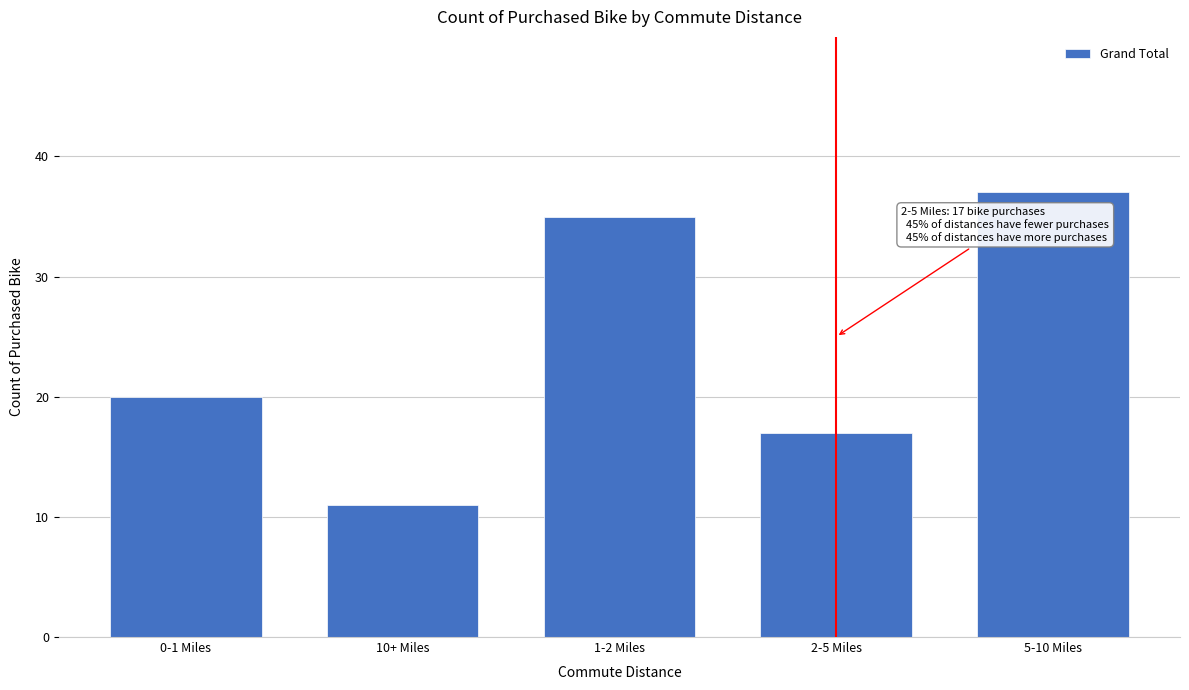

Reading left to right, what are all the values shown in this chart?

0-1 Miles=20	10+ Miles=11	1-2 Miles=35	2-5 Miles=17	5-10 Miles=37